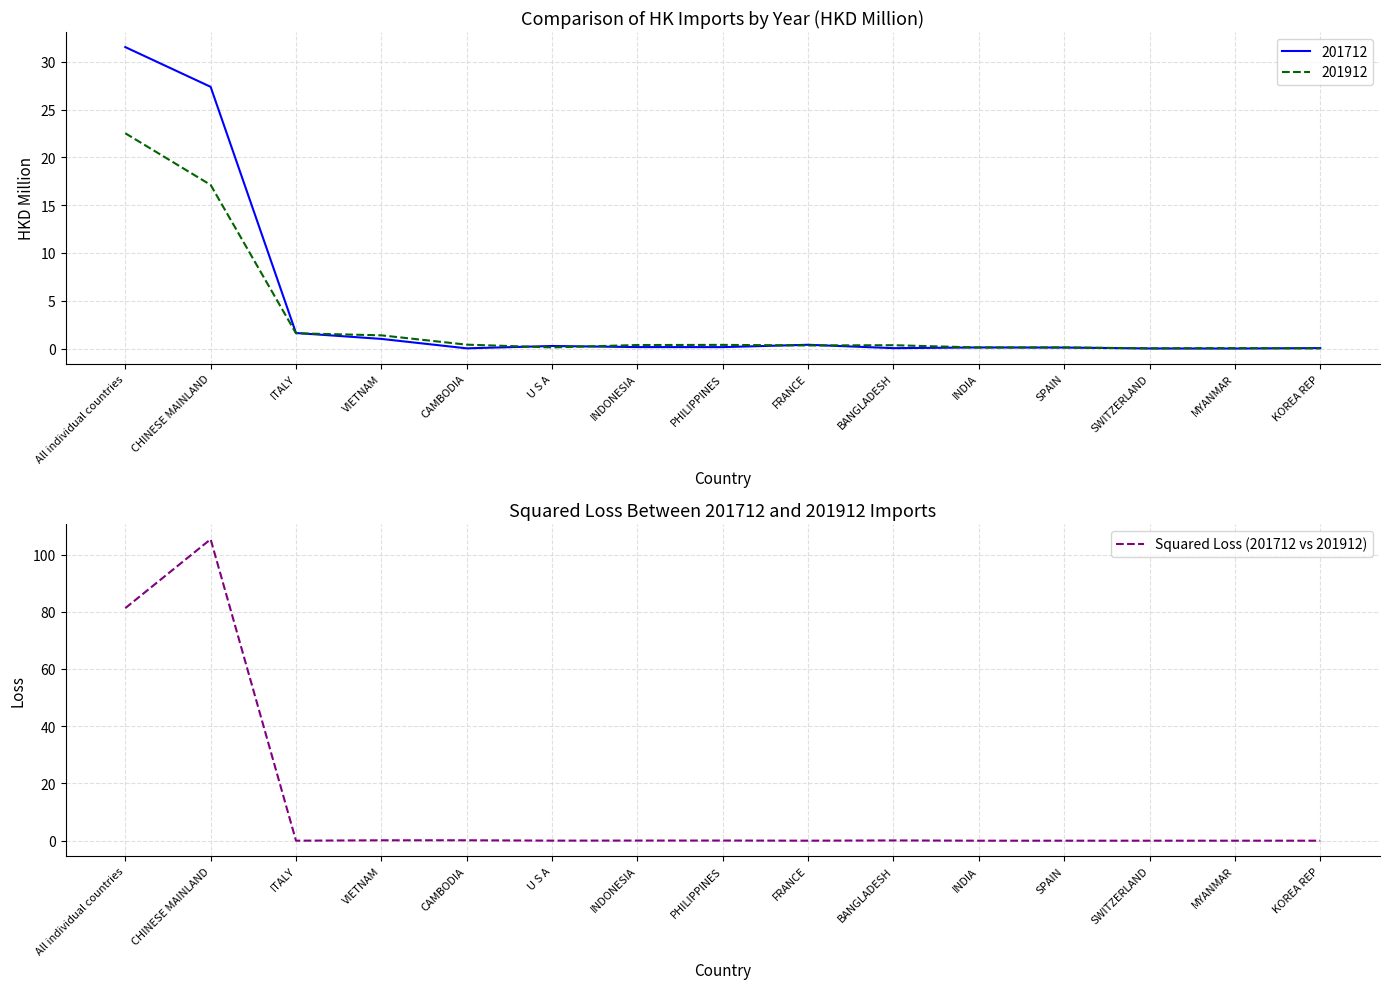

What is the difference between the values at All individual countries and CHINESE MAINLAND?

24.1